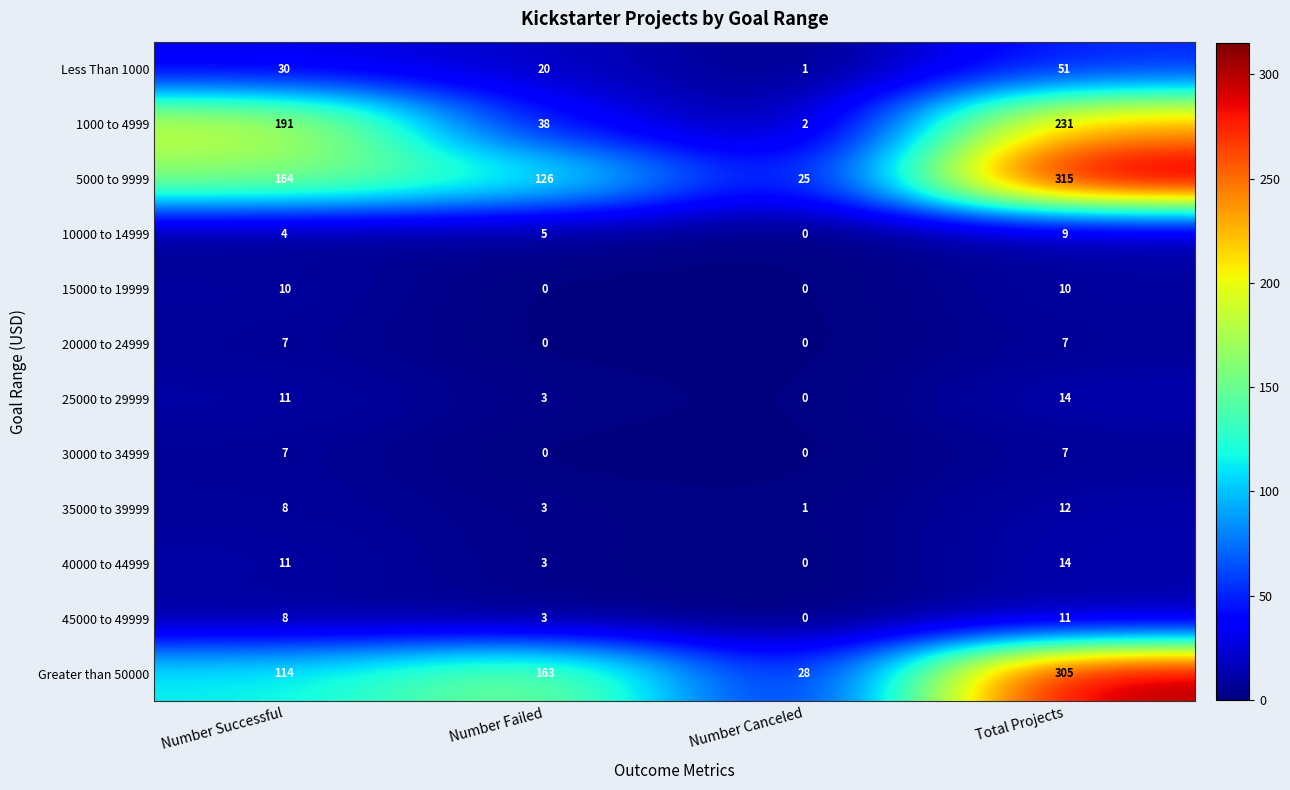

What is the difference between the maximum and minimum values in the 15000 to 19999 series?

10